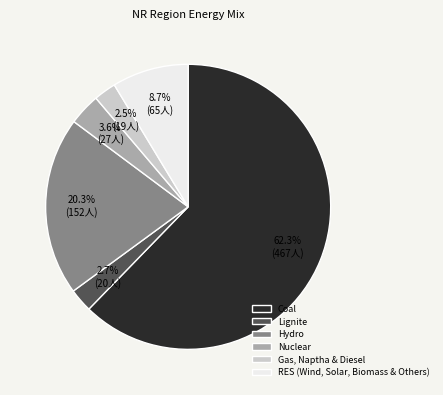

Which slice represents more than half of the pie?

Coal